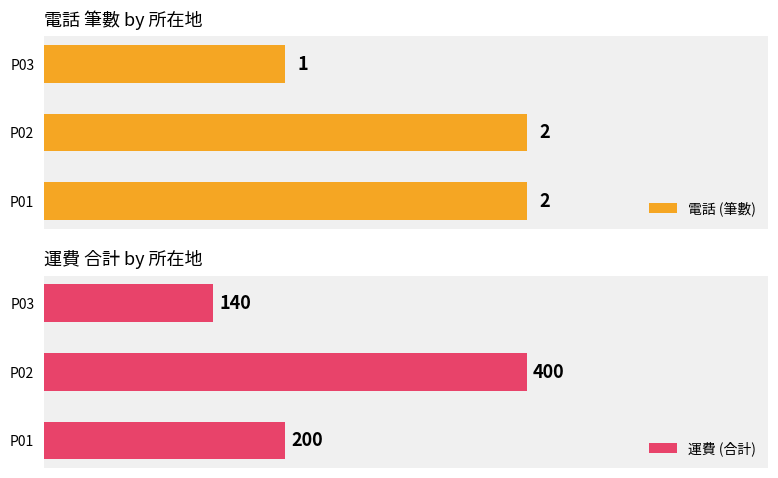

Count the 電話 (筆數) values in the range 1 to 2.

3